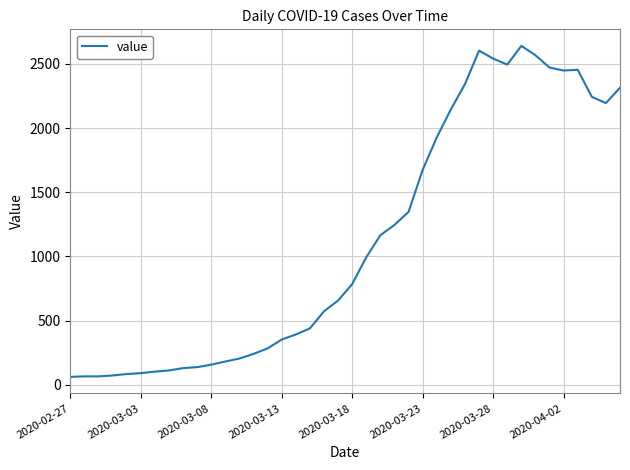

What is the smallest value displayed?

61